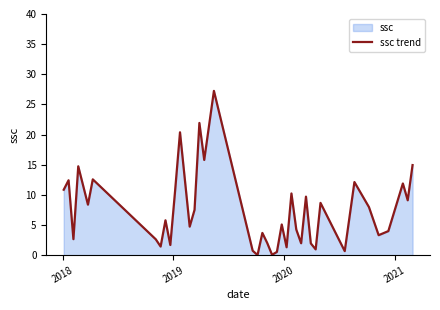

What is the sum of all values?

296.5